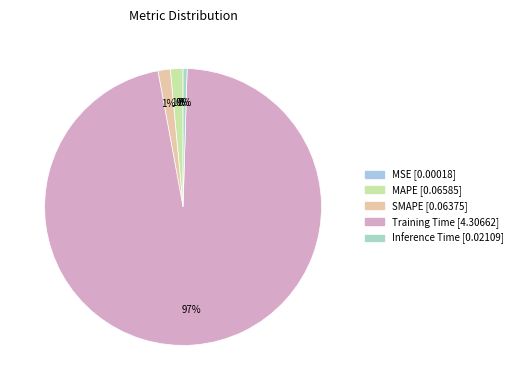

How many slices are in this pie chart?

5